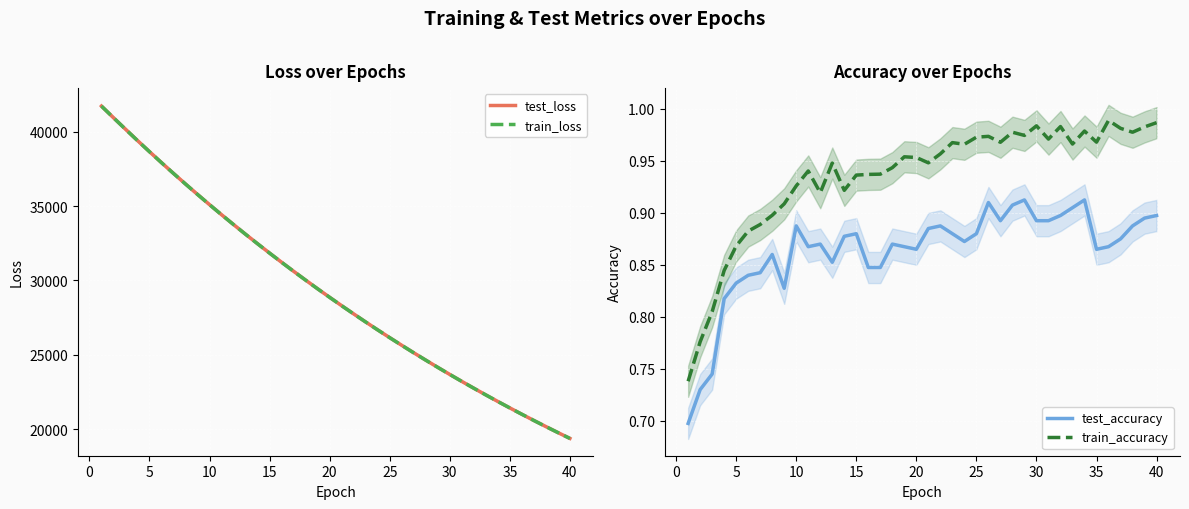

True or false: train_accuracy and test_accuracy intersect in this chart.

False